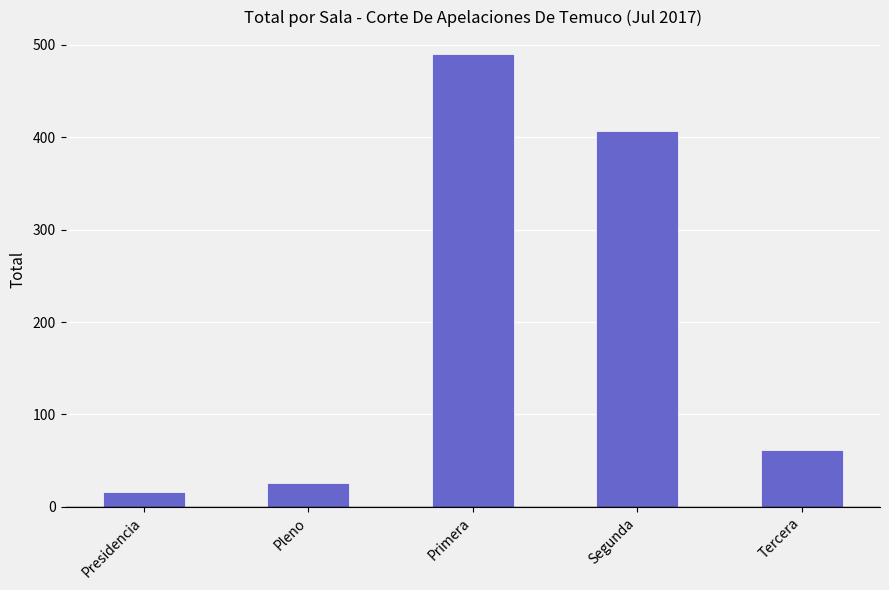

Does the chart contain stacked bars?

No